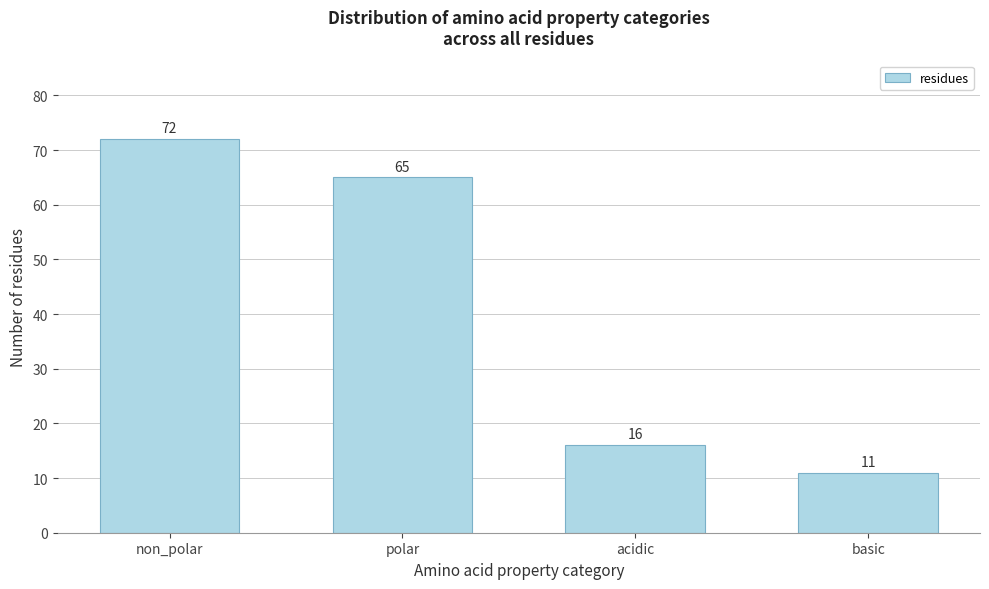

Reading left to right, transcribe all the data shown in this chart.

non_polar=72	polar=65	acidic=16	basic=11